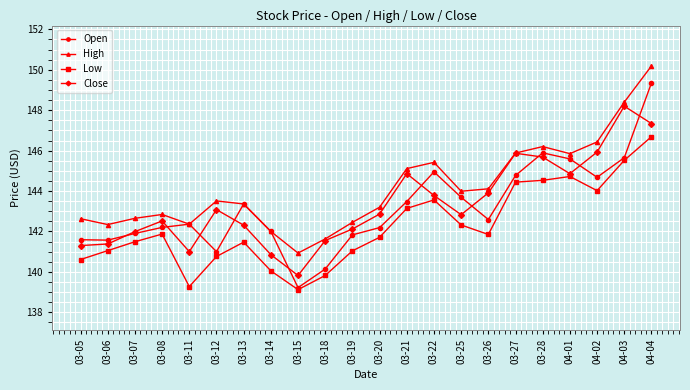

At which label does Low reach its minimum?

03-15